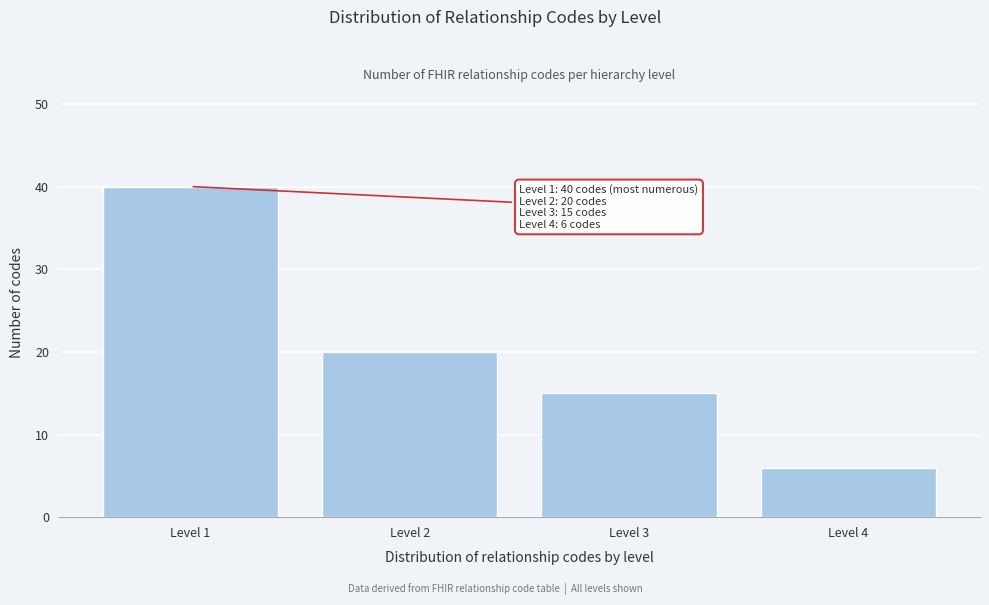

Reading left to right, what are all the values shown in this chart?

Level 1=40	Level 2=20	Level 3=15	Level 4=6